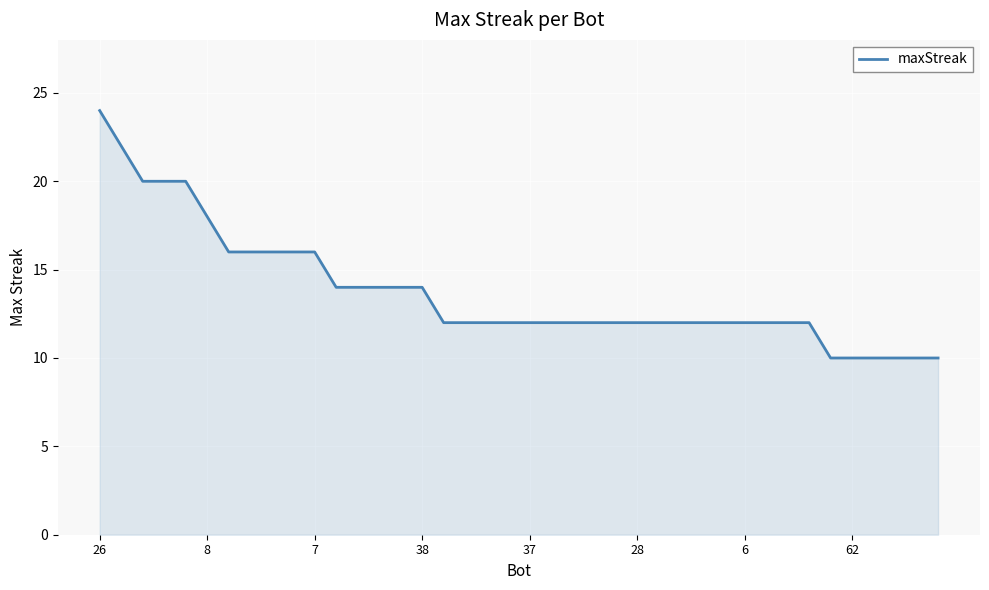

What is the minimum value shown in the chart?

10